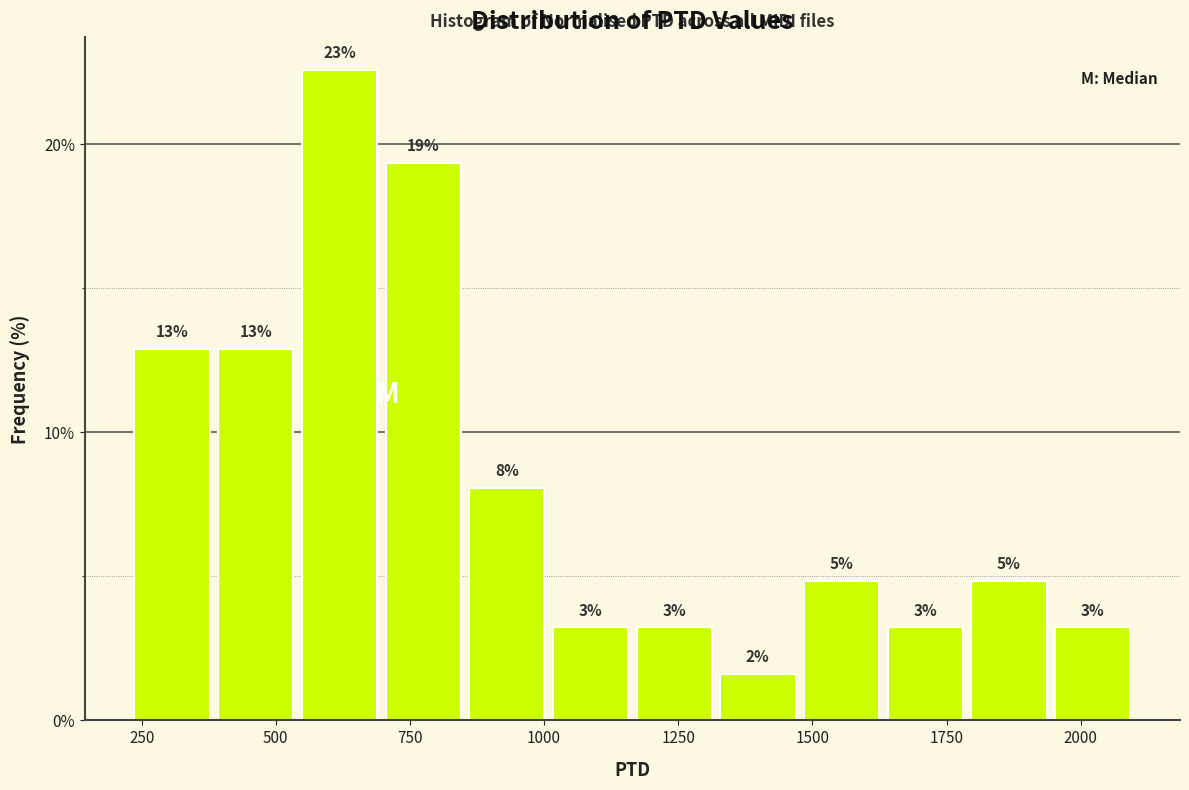

Read against the x-axis, roughly where is the centre of the tallest bar?

600